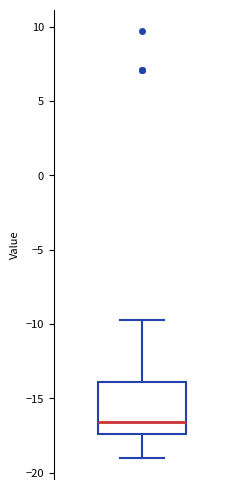

Read this box plot against the y-axis: the position of the median line, the range covered by the box, and the ends of both whiskers. The values are not printed on the chart, so give them approximately, as read against the axis.

median -16.5, box -17.5 to -14.0, whiskers -19.0 to -10.0